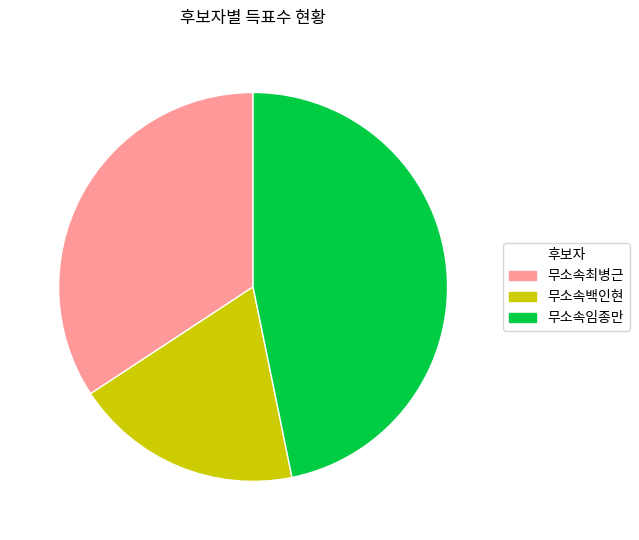

Does 무소속최병근 account for over 50% of the chart?

No